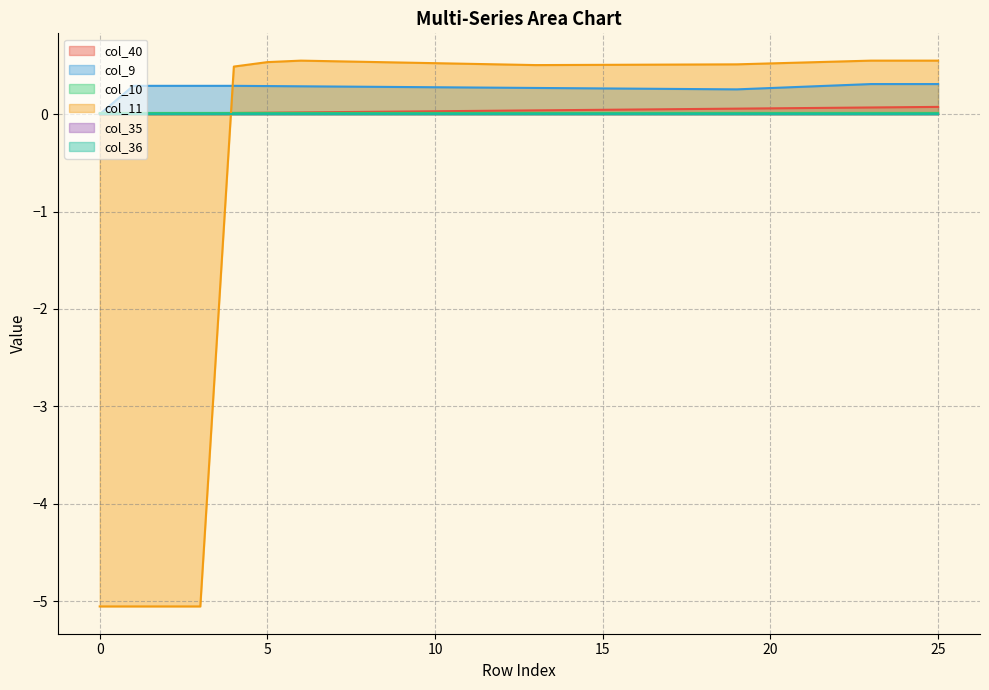

After their last crossing, which series has the higher values: col_40 or col_10?

col_40